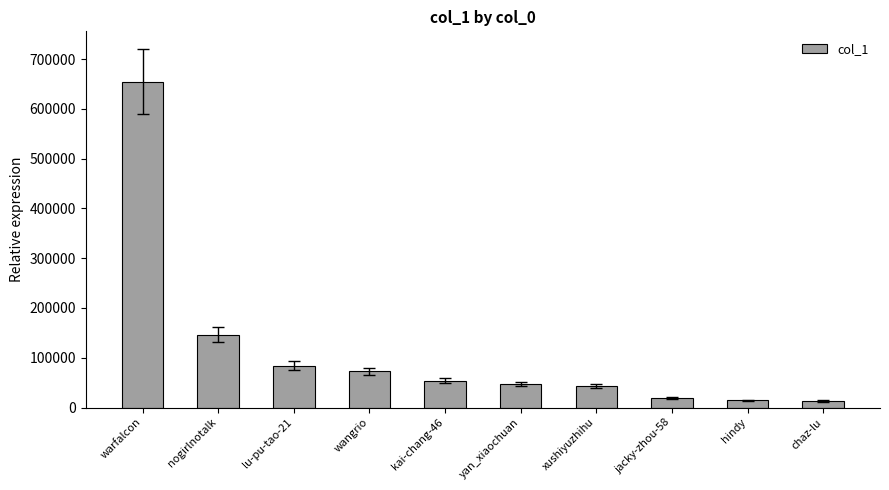

At which label is the value closest to 333787?

nogirlnotalk